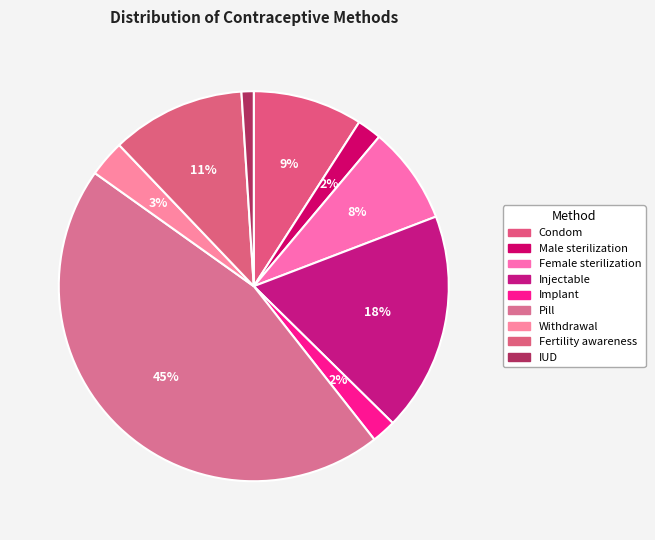

To the nearest percent, what is the average slice percentage?

11%